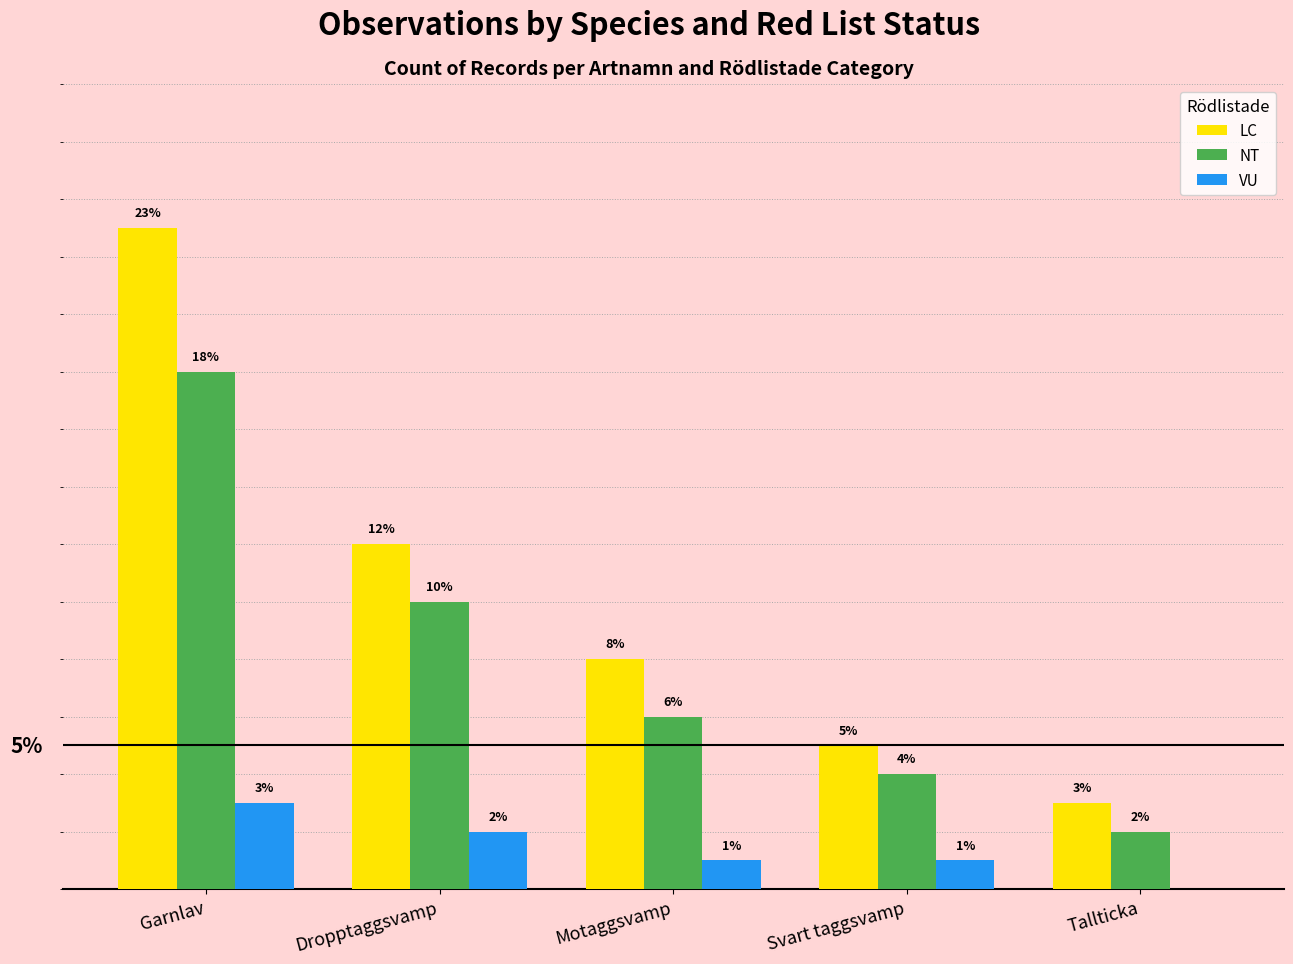

At which category does the chart reach its peak across all series?

Garnlav